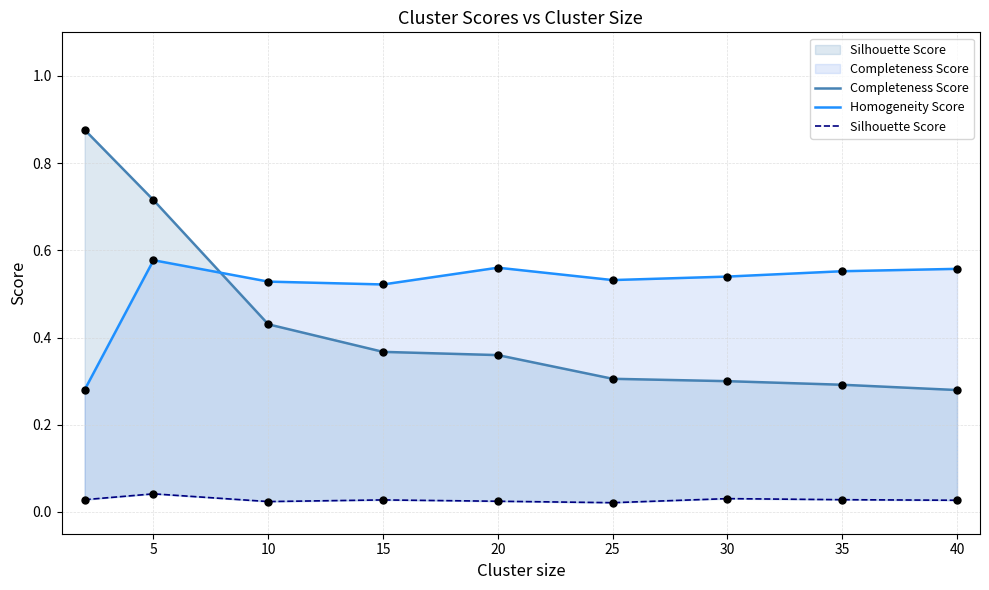

Which series reaches the maximum Y coordinate?

Completeness Score